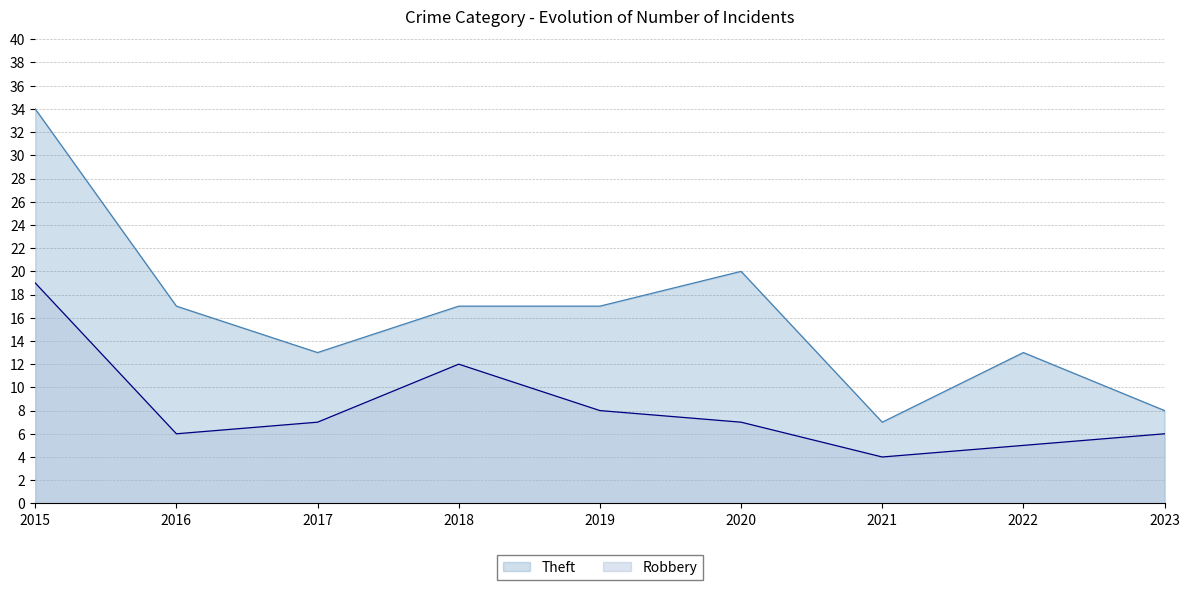

What is the total value across all series at 2015?

53